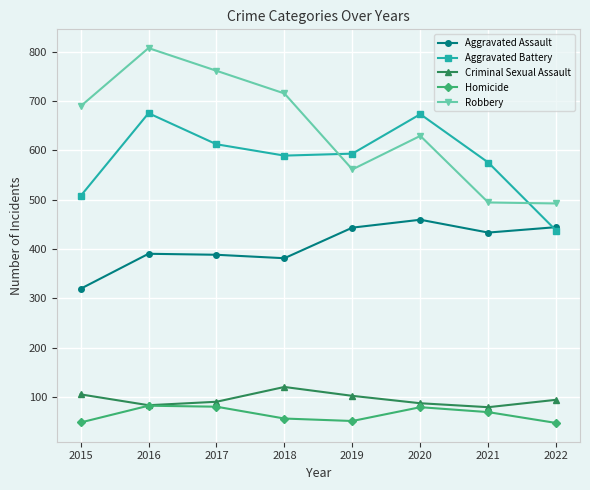

How many lines are shown in the chart?

5